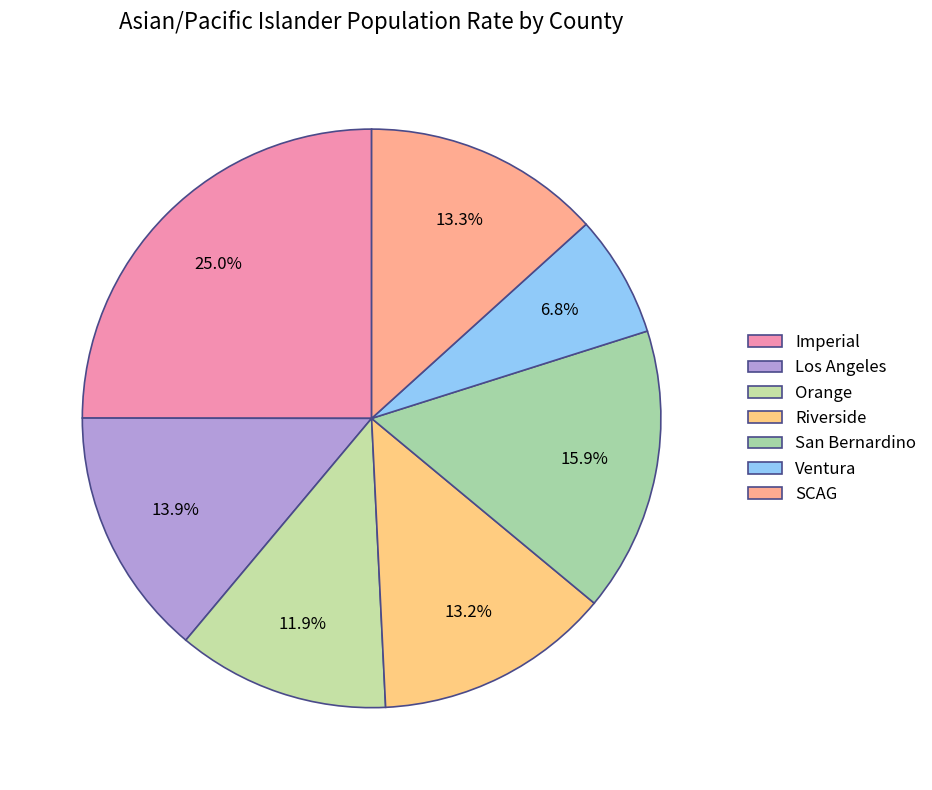

What is the change in value from Orange to Riverside?

+1.3